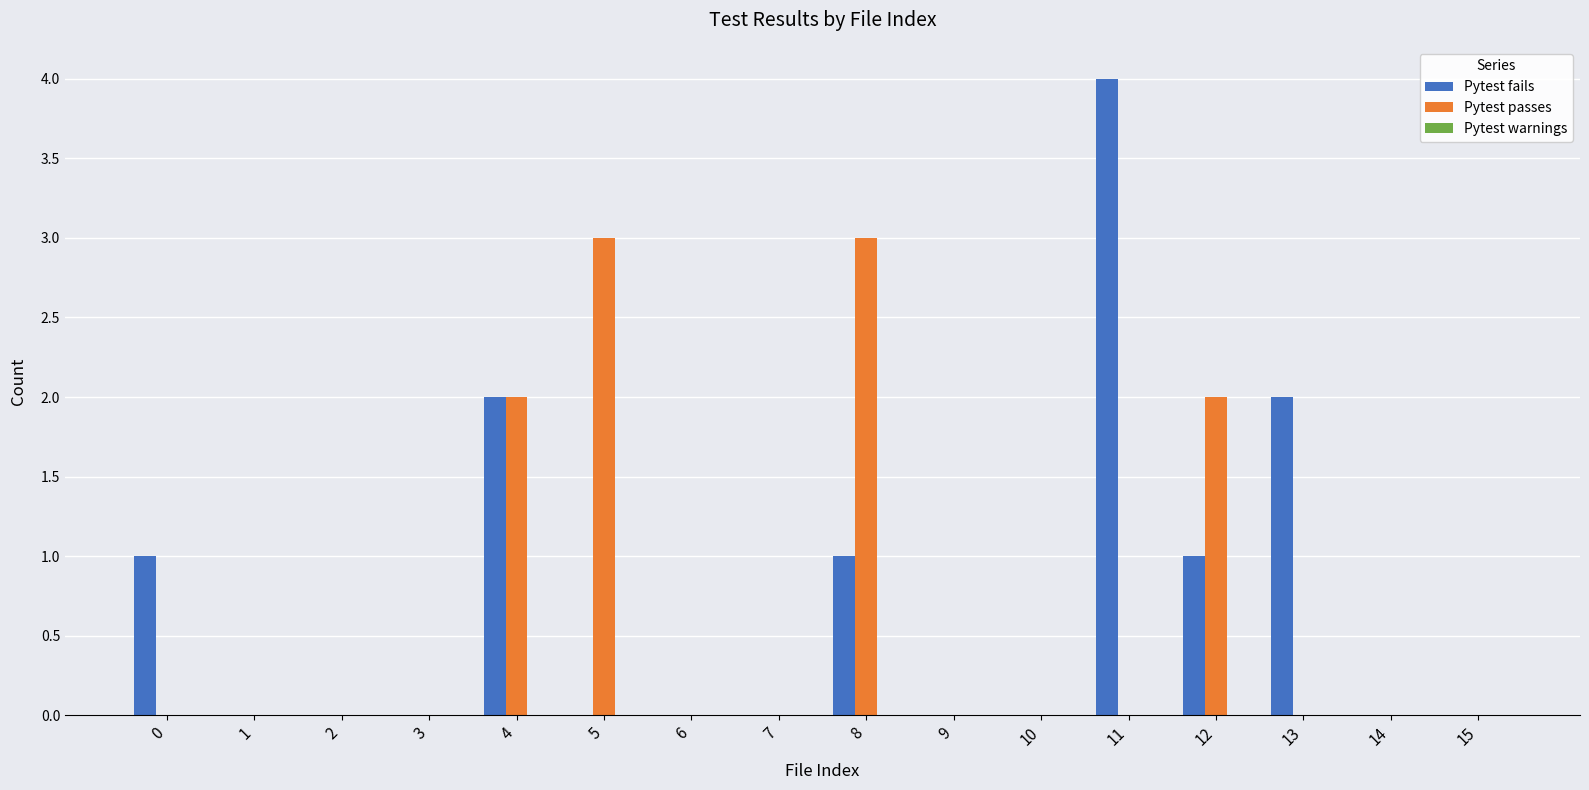

At which category does the chart reach its peak across all series?

11